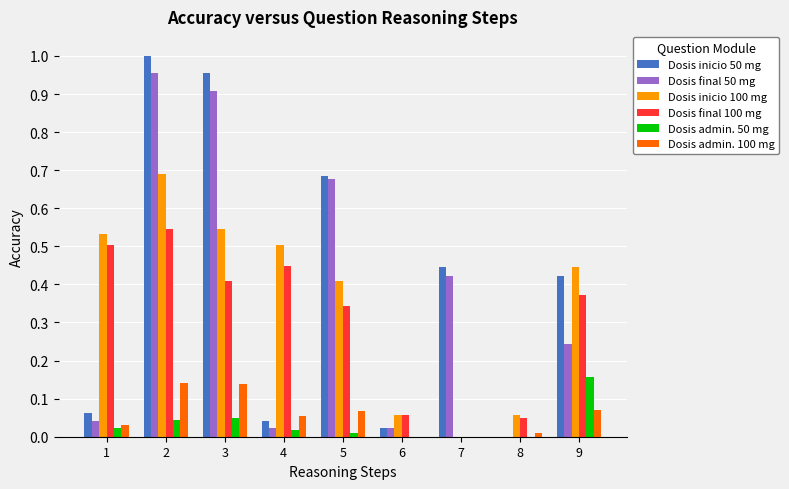

Is it true that Dosis final 100 mg equals 0.6 at 9?

False